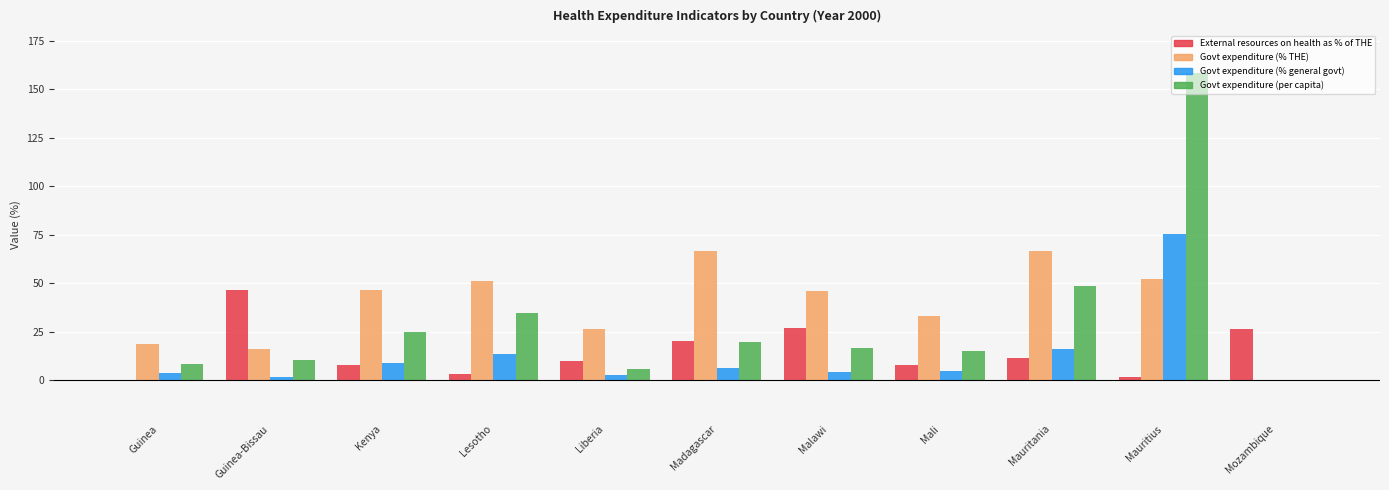

What is the sum of the Govt expenditure (per capita) values at Madagascar and Mozambique?

19.8